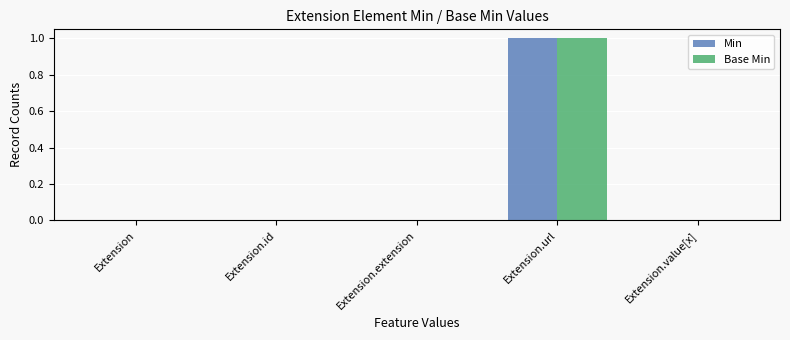

Count the number of categories in the chart.

5